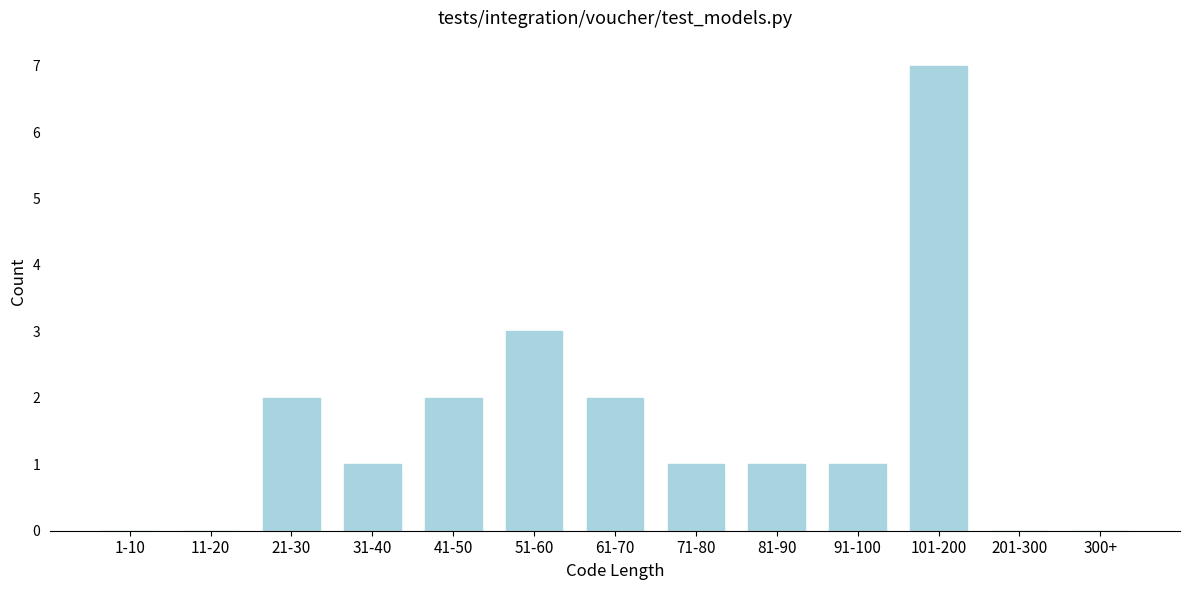

Reading left to right, transcribe all the data shown in this chart.

1-10=0	11-20=0	21-30=2	31-40=1	41-50=2	51-60=3	61-70=2	71-80=1	81-90=1	91-100=1	101-200=7	201-300=0	300+=0